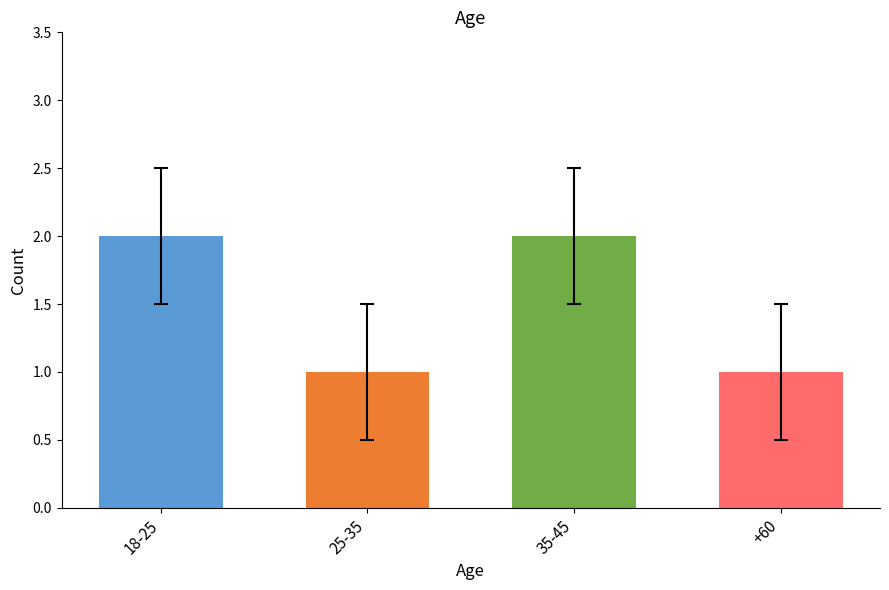

Reading left to right, list all the values displayed in this chart.

2	1	2	1